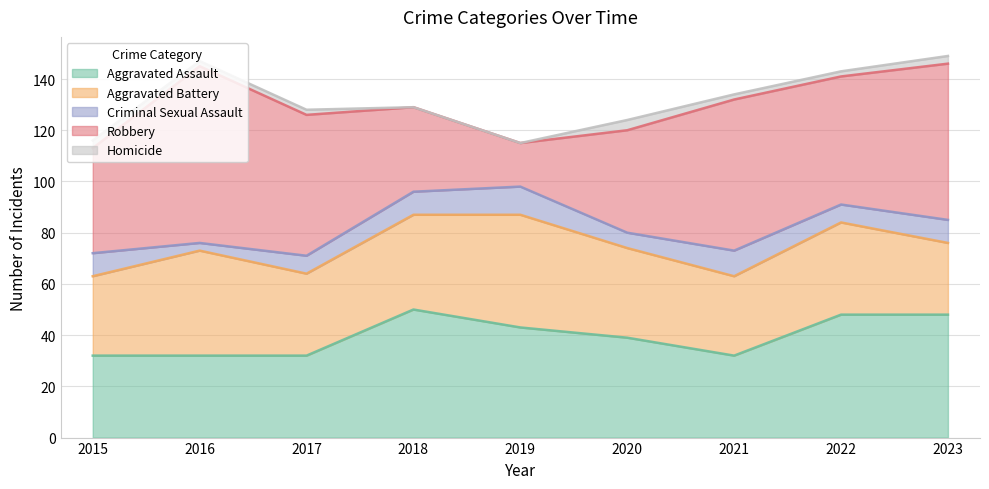

How many series are shown in this chart?

5